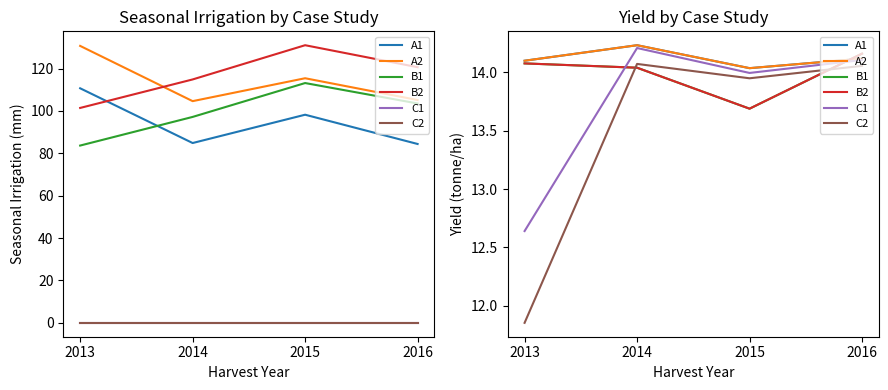

How many data points in B2 are above 14?

3